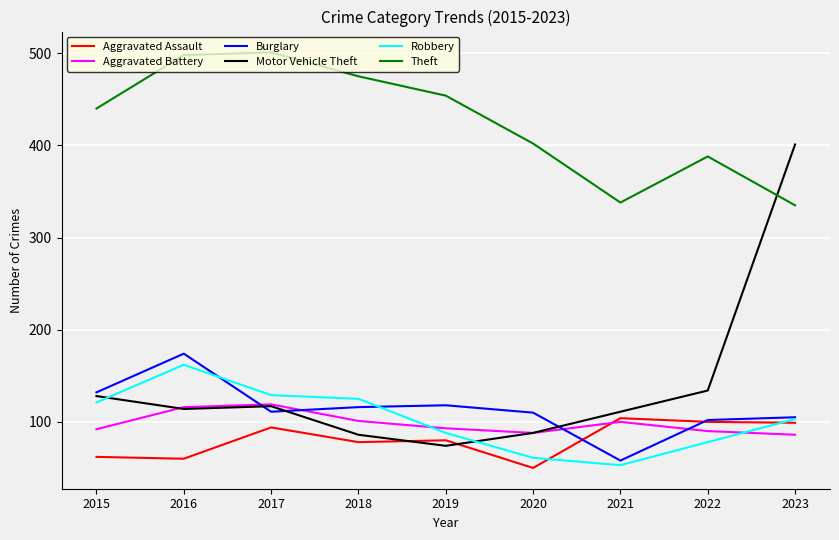

How many categories are shown in the chart?

9